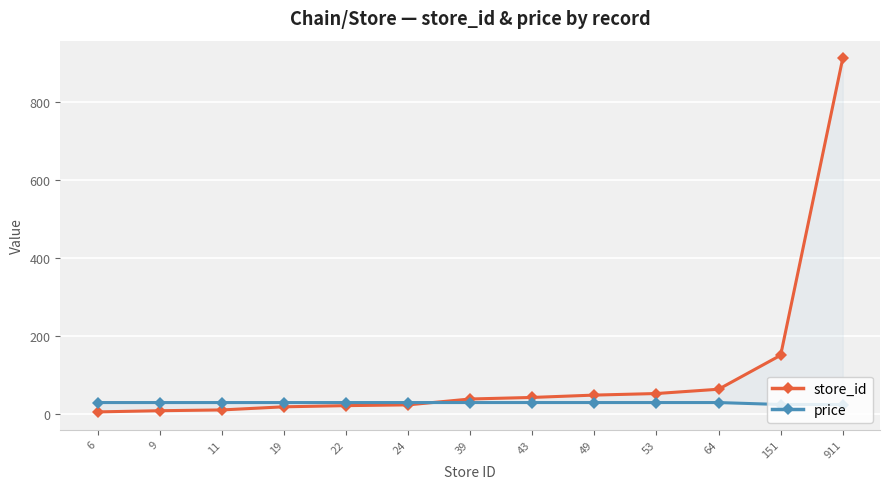

Reading right to left, what are all the values shown in this chart?

store_id: 911.0	151.0	64.0	53.0	49.0	43.0	39.0	24.0	22.0	19.0	11.0	9.0	6.0
price: 24.9	24.9	29.9	29.9	29.9	29.9	29.9	29.9	29.9	29.9	29.9	29.9	29.9